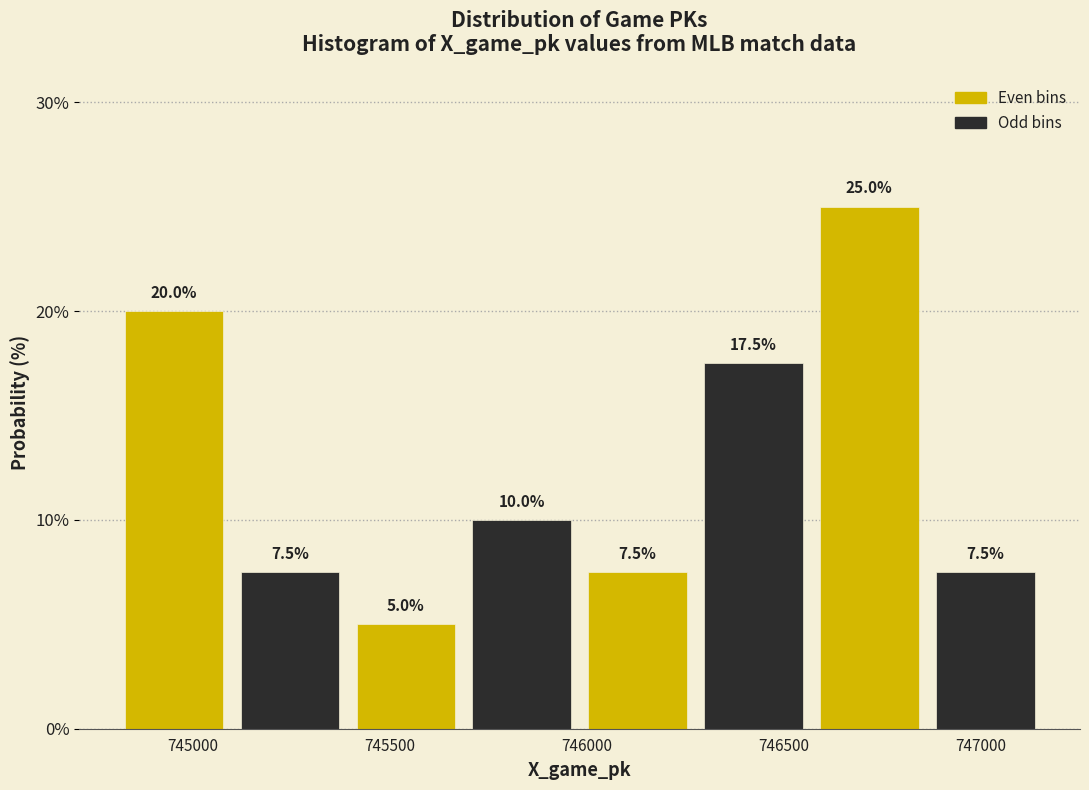

Reading left to right, list every bar in this chart as the range it spans on the x-axis followed by its height. The bar edges are not printed on the chart, so give them approximately, as read against the axis.

744800 to 745100: 20.0
745100 to 745400: 7.5
745400 to 745700: 5.0
745700 to 746000: 10.0
746000 to 746300: 7.5
746300 to 746550: 17.5
746550 to 746850: 25.0
746850 to 747150: 7.5